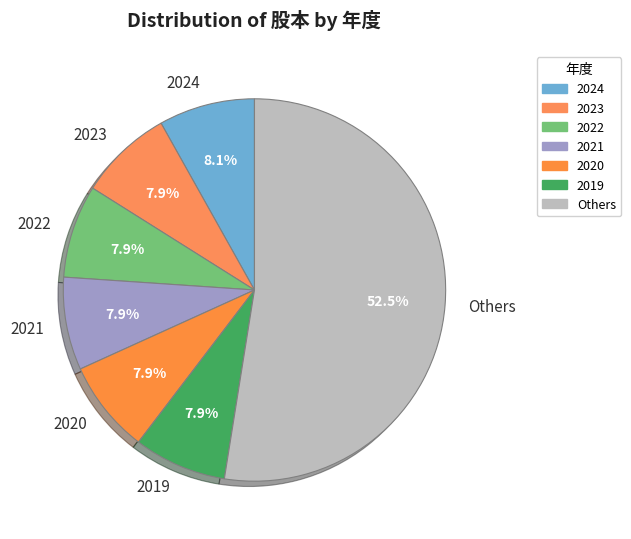

Does Others account for over 50% of the chart?

Yes